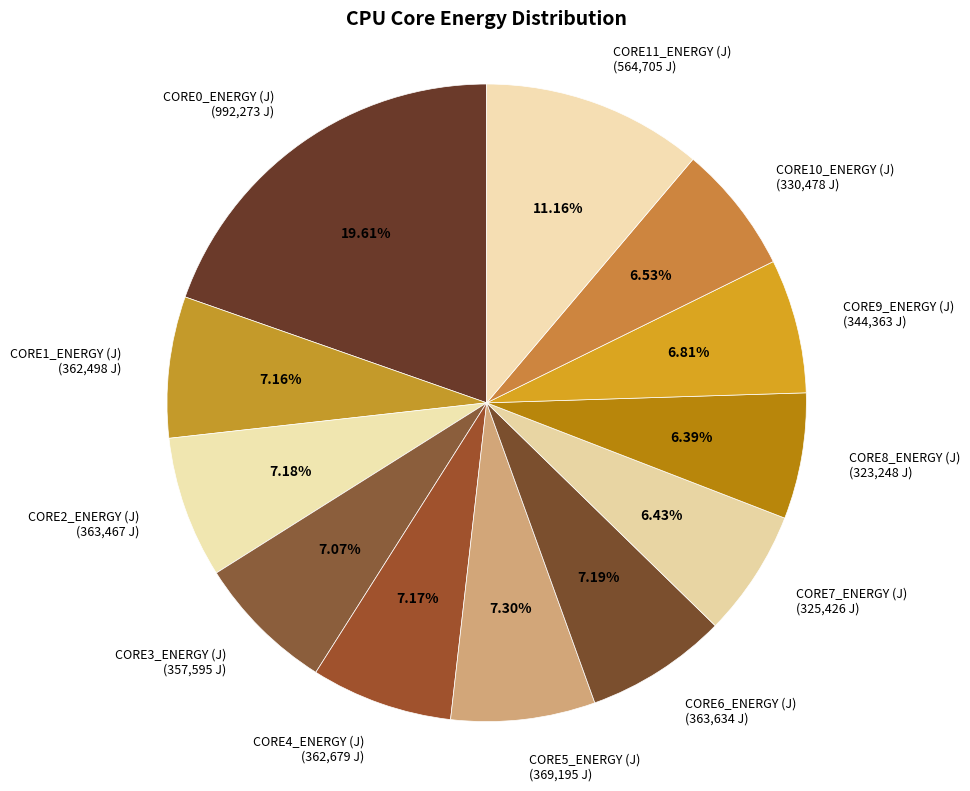

What is the largest slice in the pie chart?

CORE0_ENERGY (J)